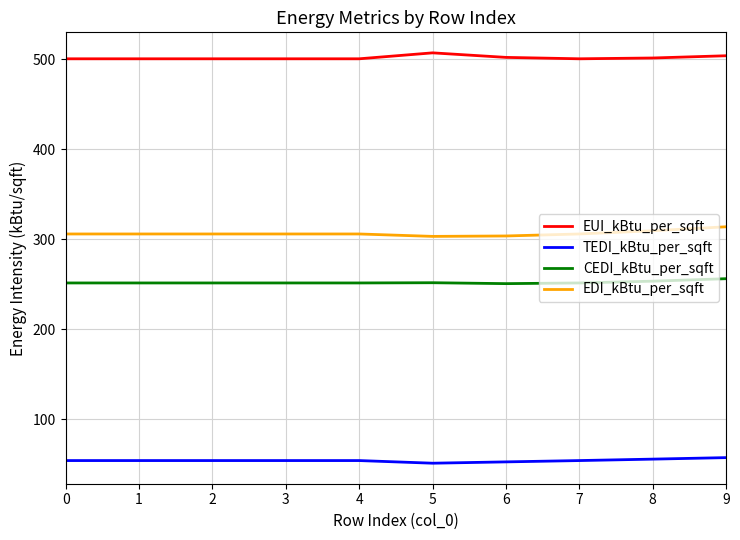

Is it true that EDI_kBtu_per_sqft equals 303.3 at 5?

True